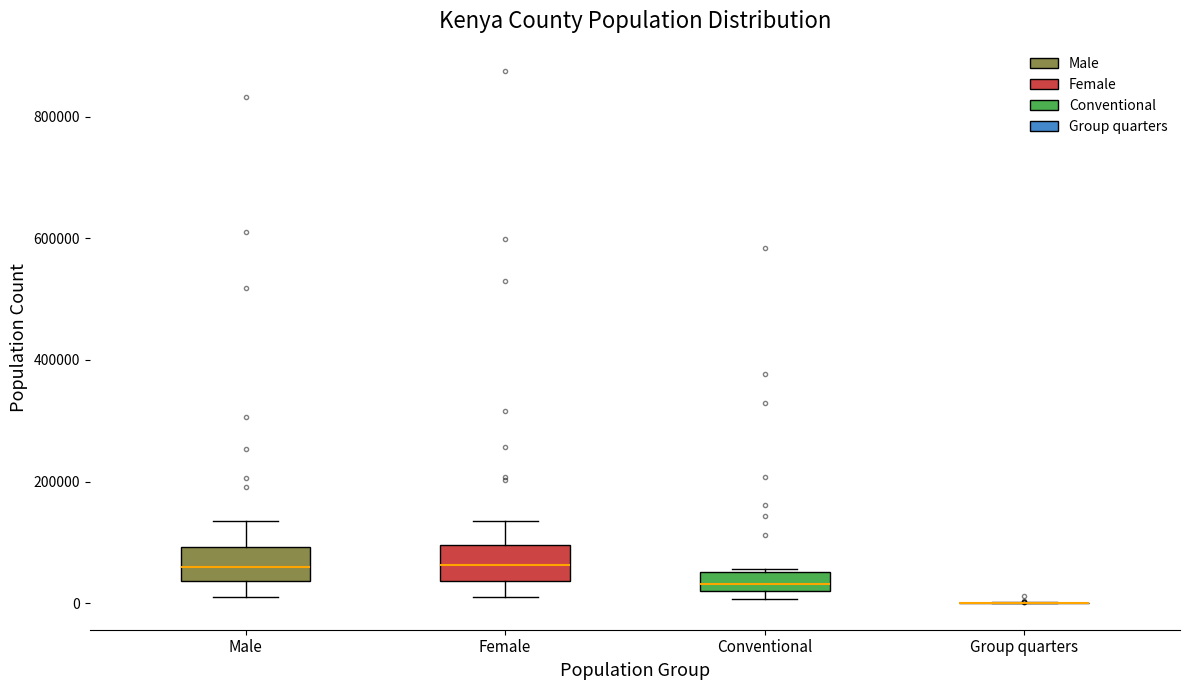

Reading left to right, transcribe this box plot: for each box, give where its median line is, the range the box spans, and where its two whiskers end, as read against the y-axis. The values are not printed on the chart, so give them approximately, as read against the axis.

Male: median 60000, box 40000 to 100000, whiskers 0 to 140000
Female: median 60000, box 40000 to 100000, whiskers 20000 to 140000
Conventional: median 40000, box 20000 to 60000, whiskers 0 to 60000
Group quarters: box collapsed to a line at 0, whiskers 0 to 0